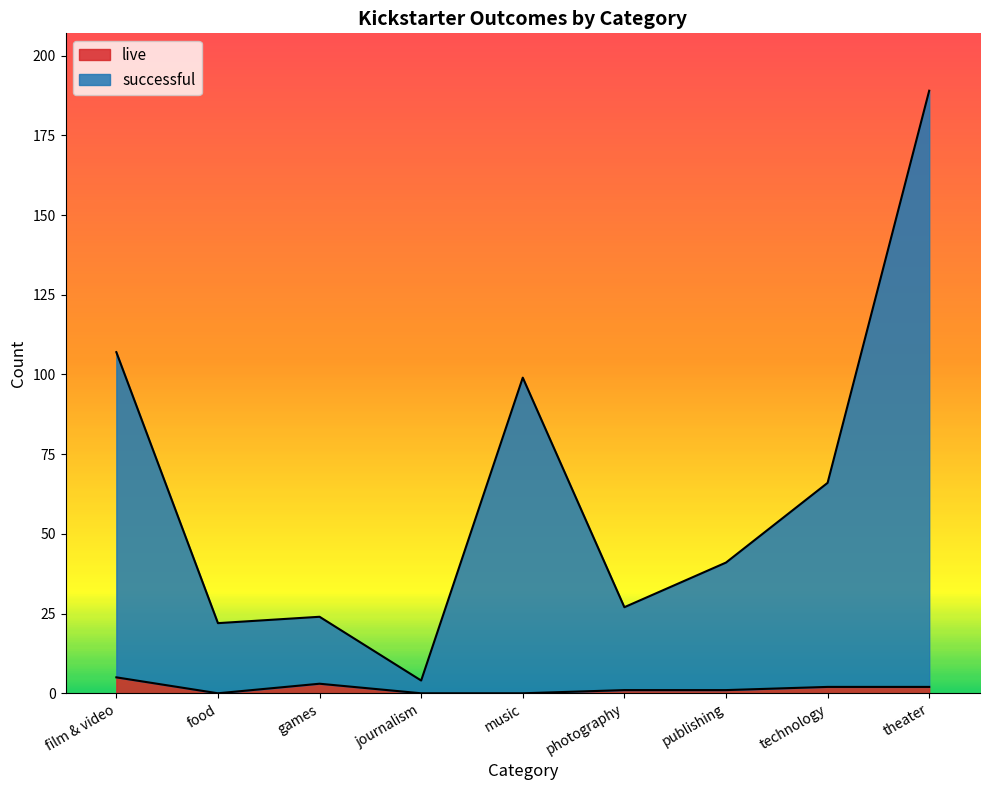

What is the average value of the live series?

2